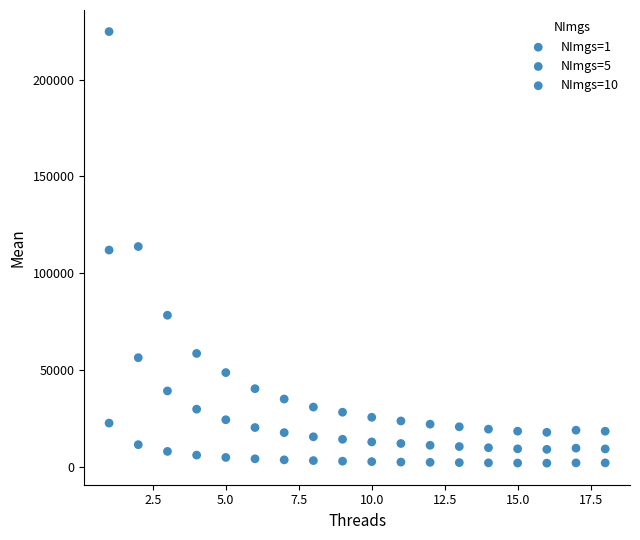

How many data points are displayed?

54